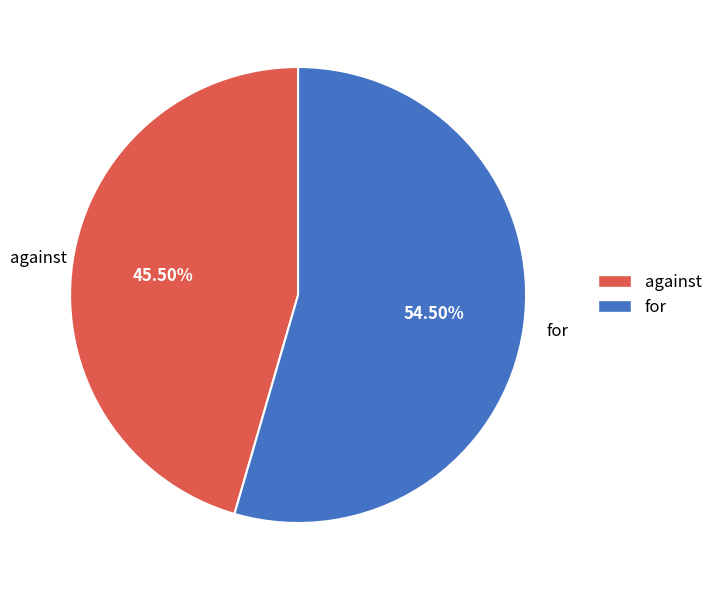

Approximately how many times larger is the value at against compared to for?

0.8